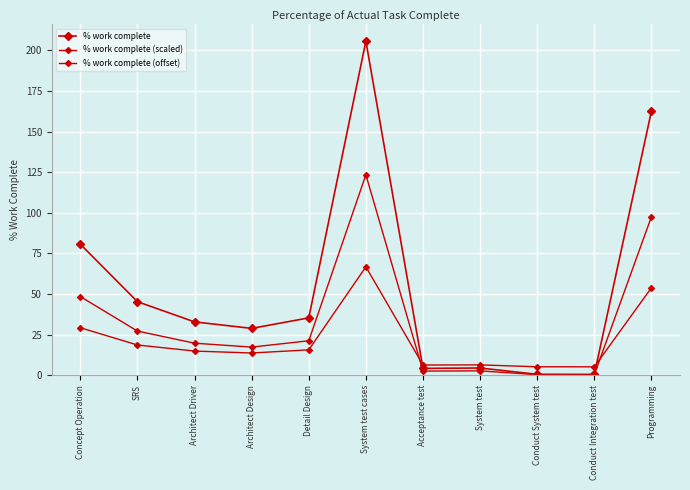

Does the chart display data point markers on the line(s)?

Yes